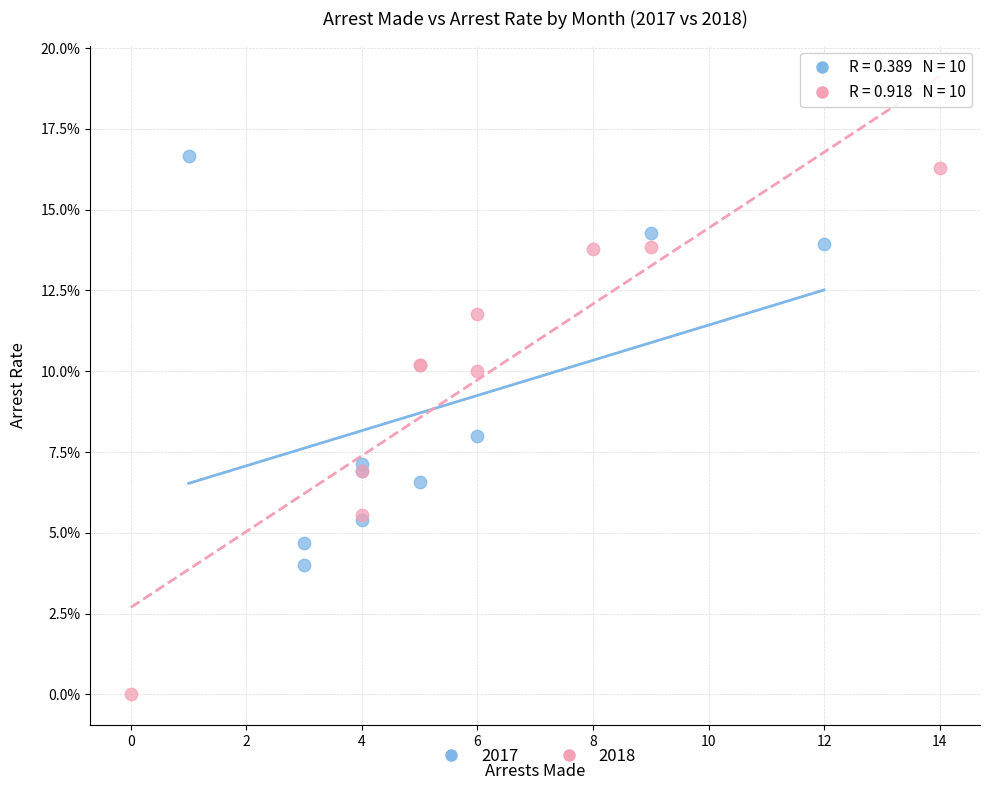

What are all the series names shown in the legend?

2017, 2018